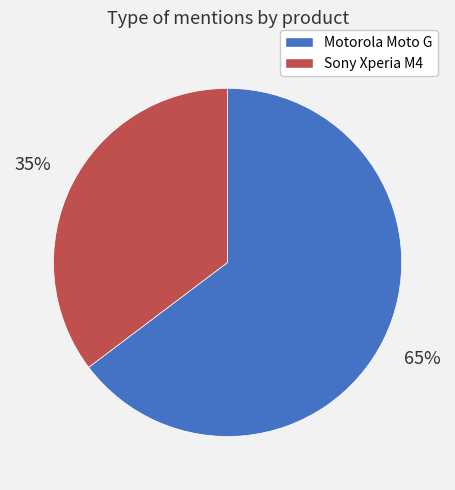

Does any single category account for the majority?

Yes